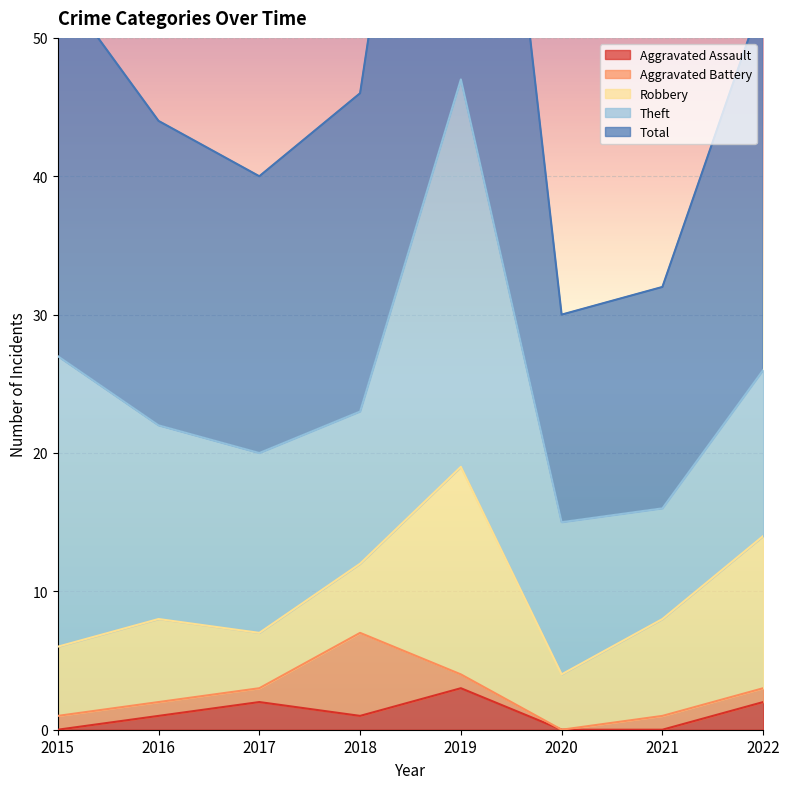

At which label does Total first exceed 23?

2015